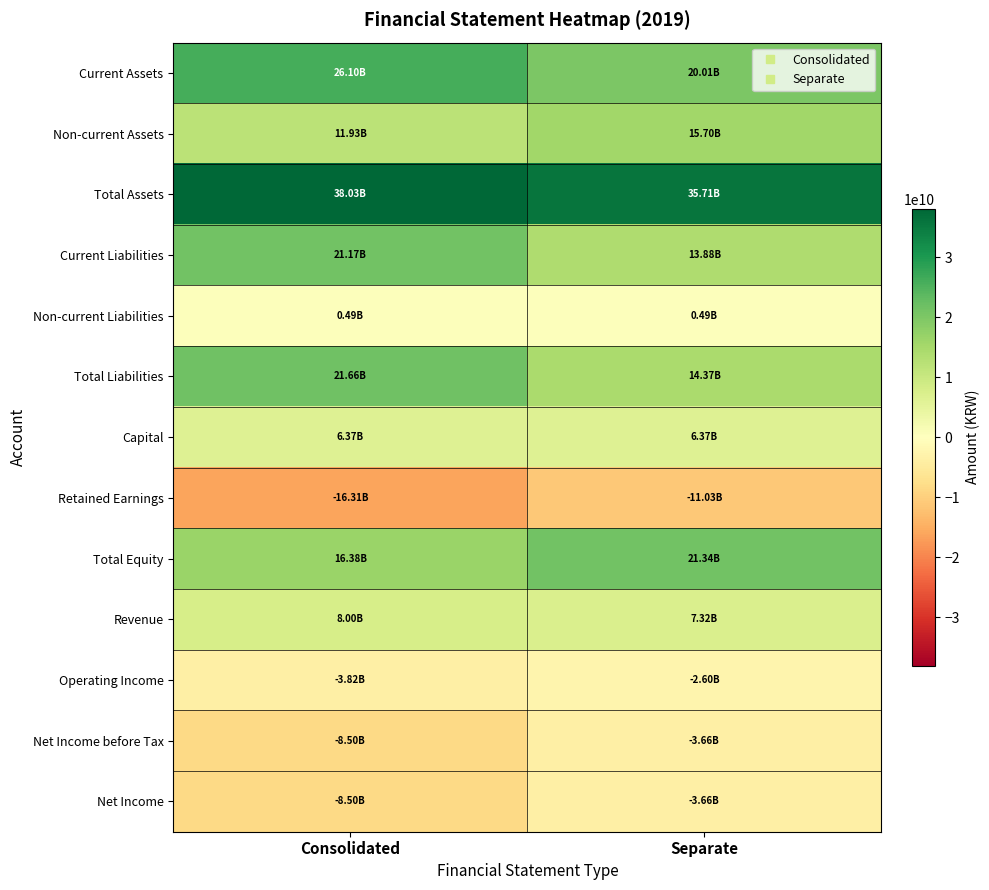

At Separate, list the series in order from largest to smallest.

Total Assets, Total Equity, Current Assets, Non-current Assets, Total Liabilities, Current Liabilities, Revenue, Capital, Non-current Liabilities, Operating Income, Net Income before Tax, Net Income, Retained Earnings